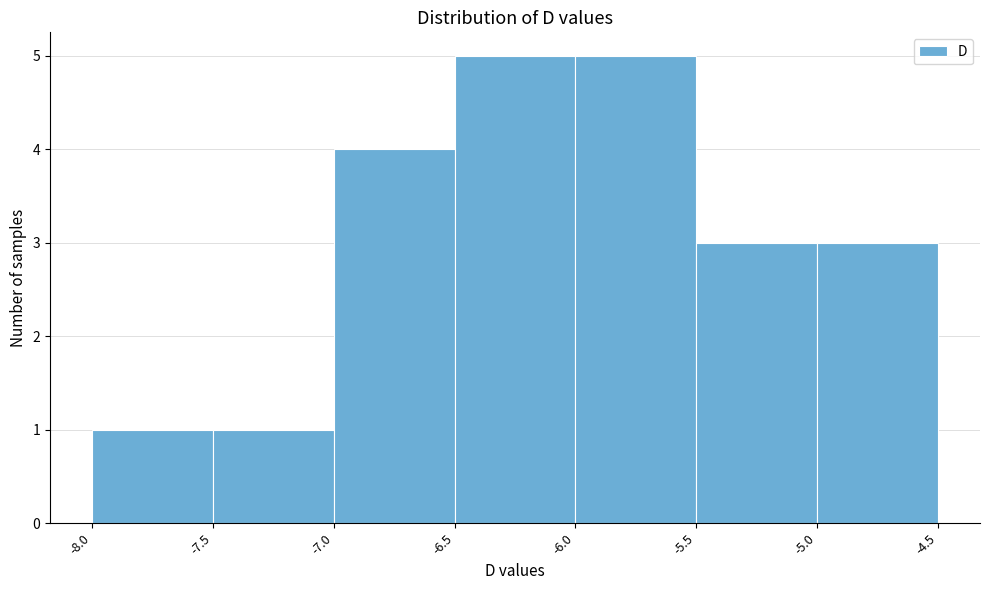

How tall is the bar that spans -5.5 to -5.0 on the x-axis? The values are not printed on the chart, so give them approximately, as read against the axis.

3